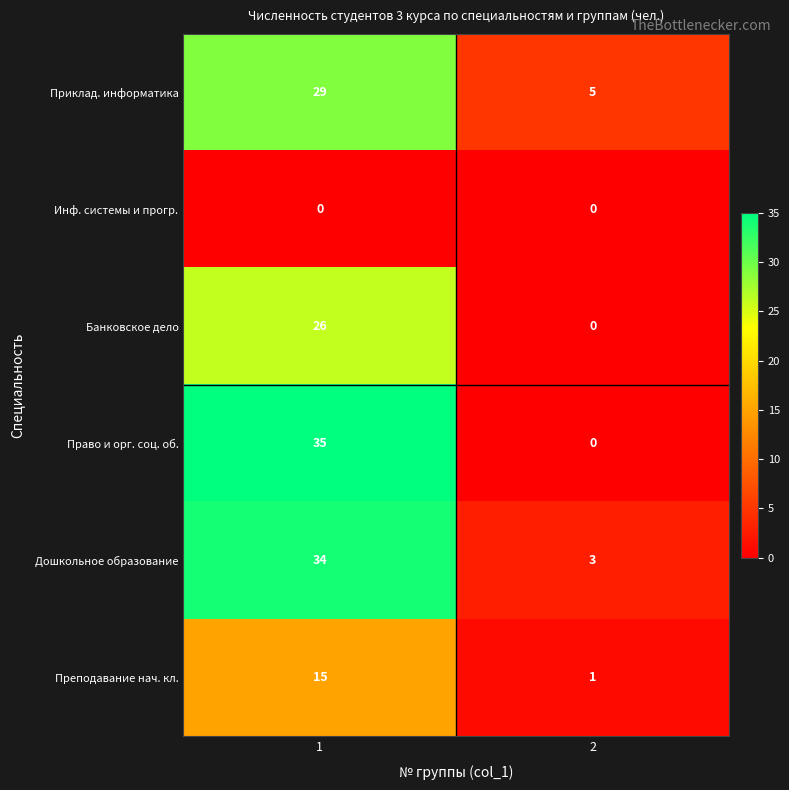

List the series in order of their peak value, highest first.

Право и орг. соц. об., Дошкольное образование, Приклад. информатика, Банковское дело, Преподавание нач. кл., Инф. системы и прогр.